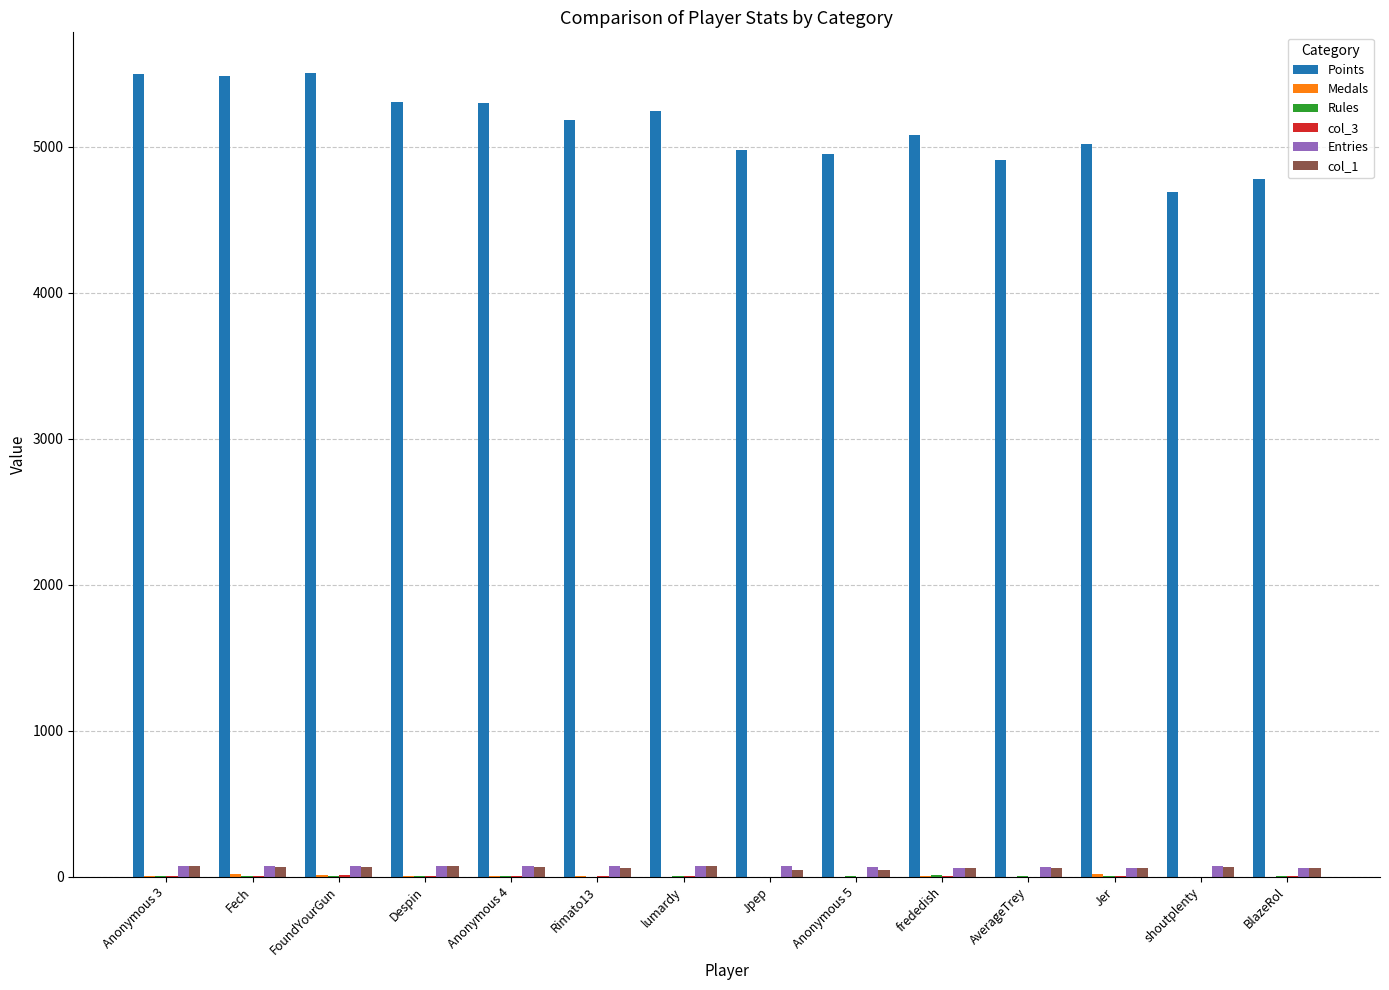

The Points series shows 7332 at lumardy. True or false?

False